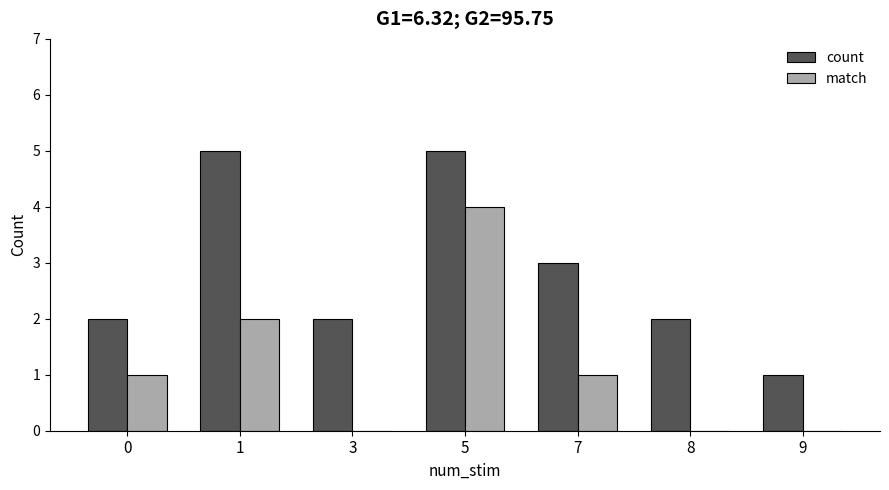

Reading left to right, what are all the values shown in this chart?

count: 0=2	1=5	3=2	5=5	7=3	8=2	9=1
match: 0=1	1=2	3=0	5=4	7=1	8=0	9=0